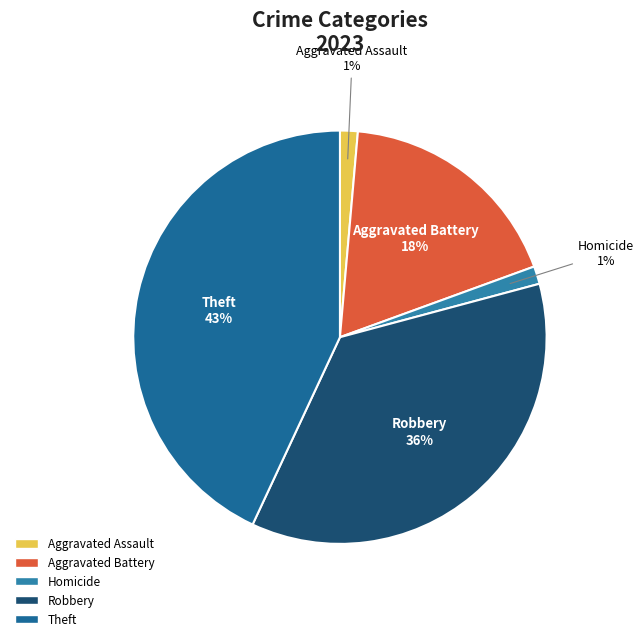

Does Aggravated Battery represent more than half of the total?

No